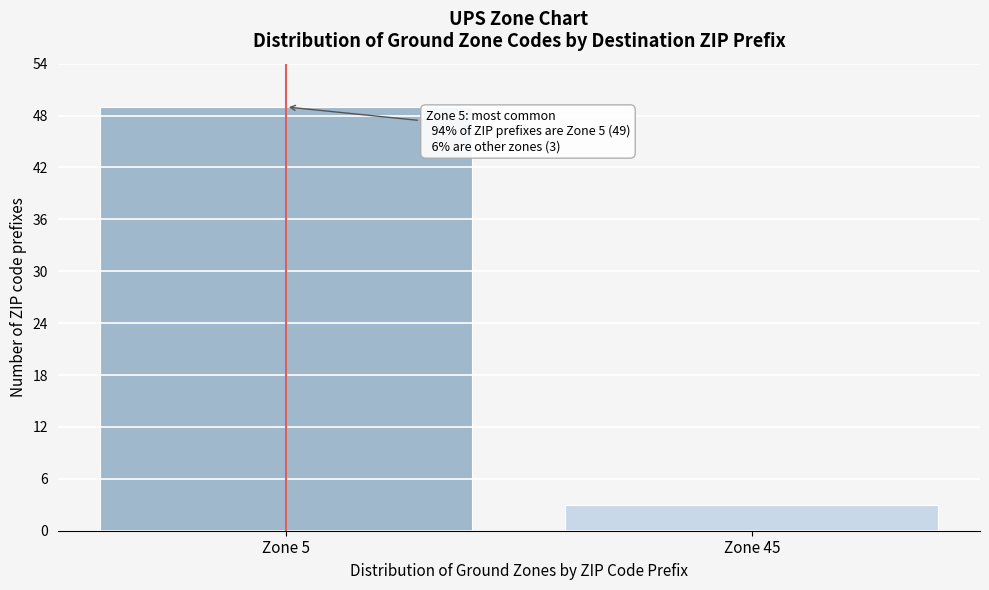

Reading left to right, what are all the values shown in this chart?

Zone 5=49	Zone 45=3